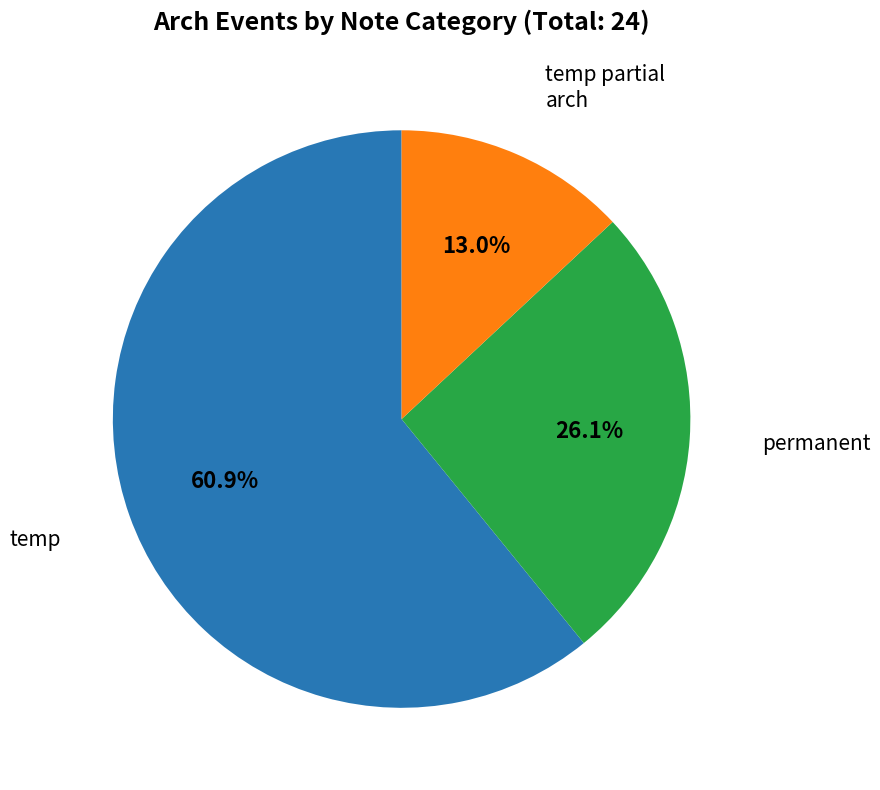

Does any single category account for the majority?

Yes